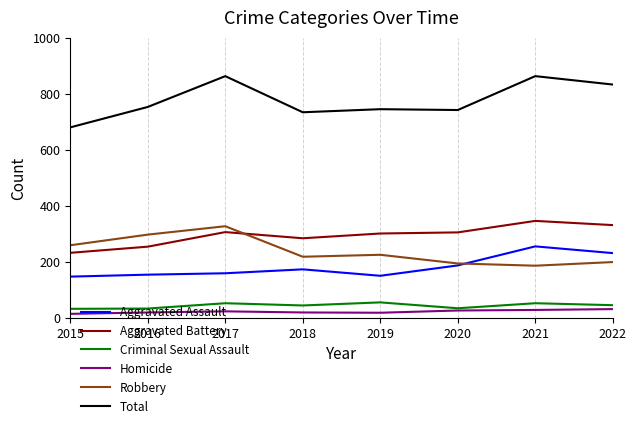

What are all the series names shown in the legend?

Aggravated Assault, Aggravated Battery, Criminal Sexual Assault, Homicide, Robbery, Total